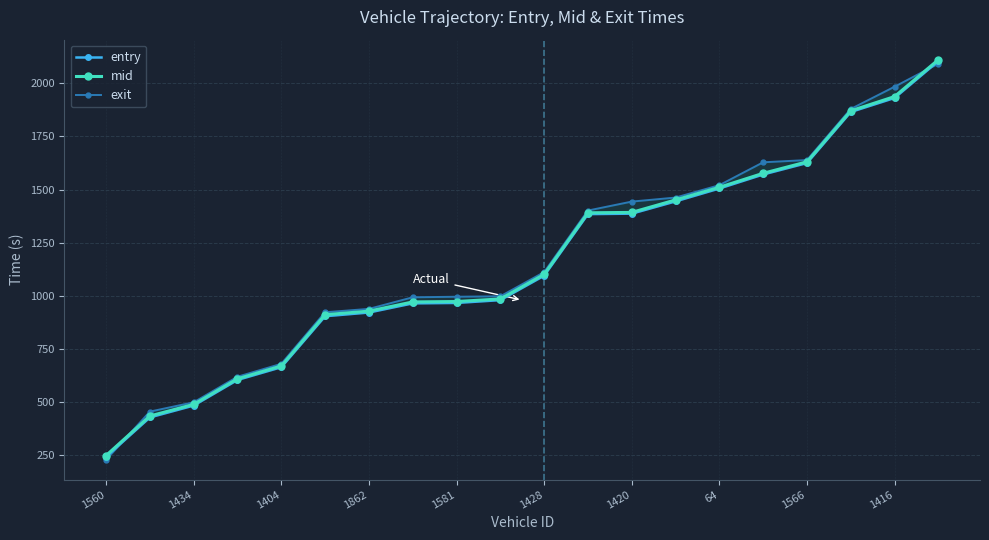

Is it true that mid equals 249.4 at 1560?

True